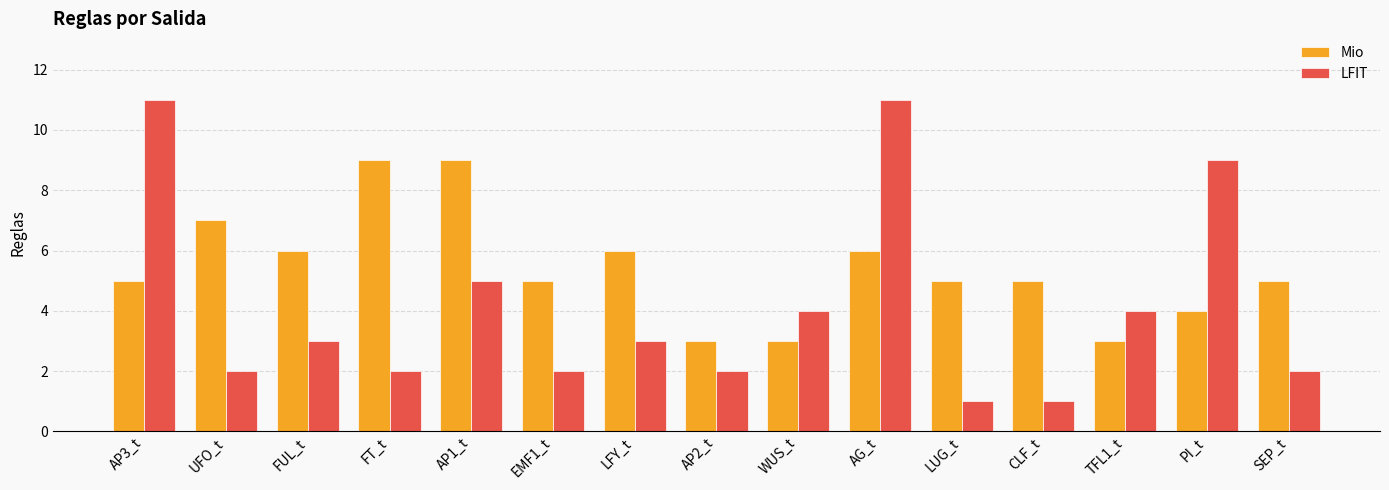

What is the lowest value of the Mio series?

3